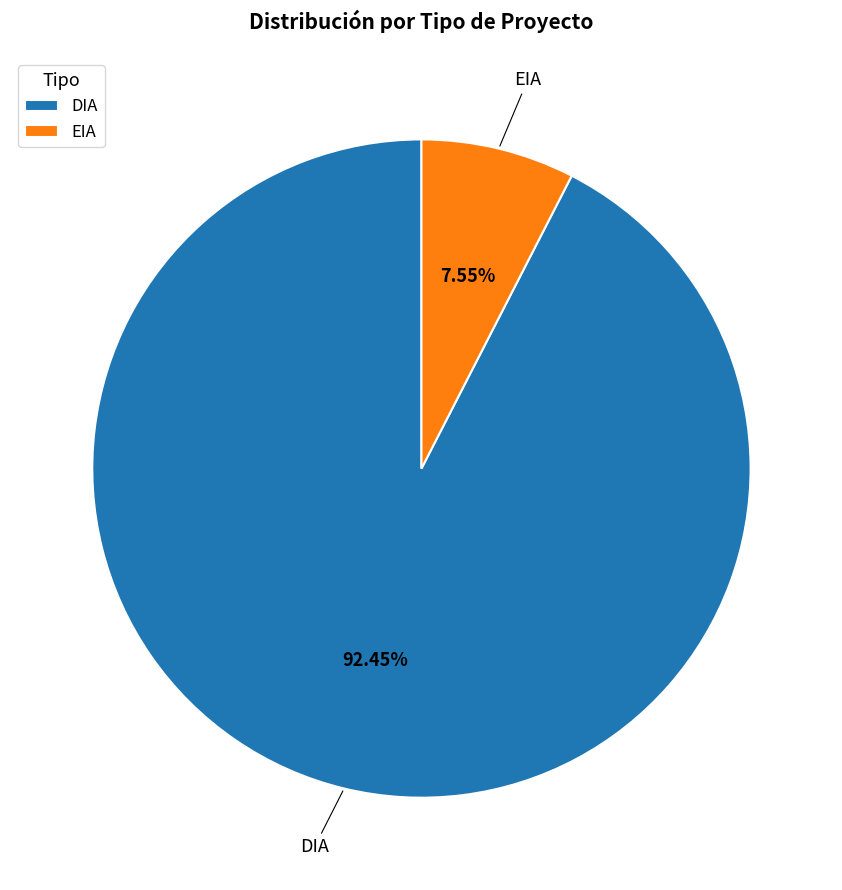

To the nearest percent, what is the combined percentage of DIA and EIA?

100%